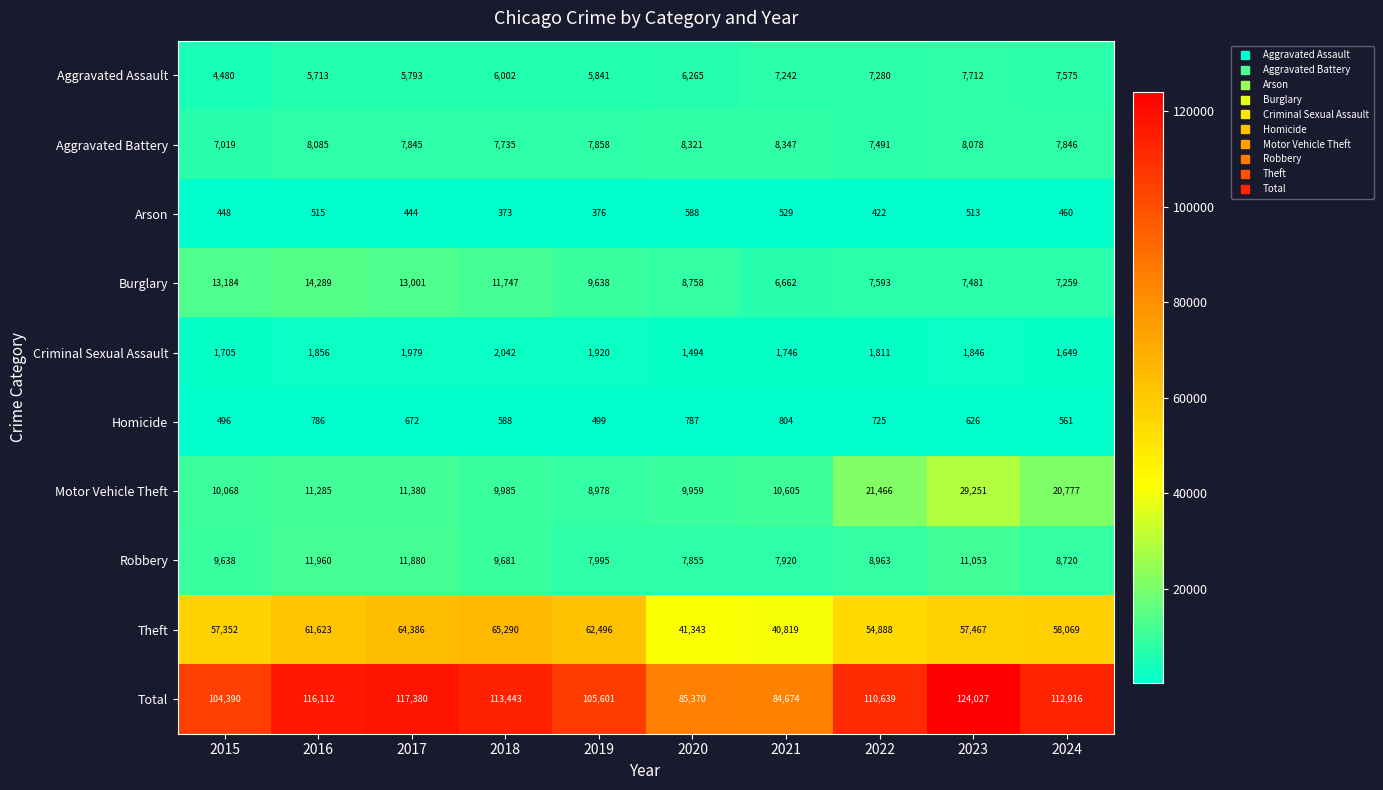

Rank the series at 2021 from highest to lowest value.

Total, Theft, Motor Vehicle Theft, Aggravated Battery, Robbery, Aggravated Assault, Burglary, Criminal Sexual Assault, Homicide, Arson